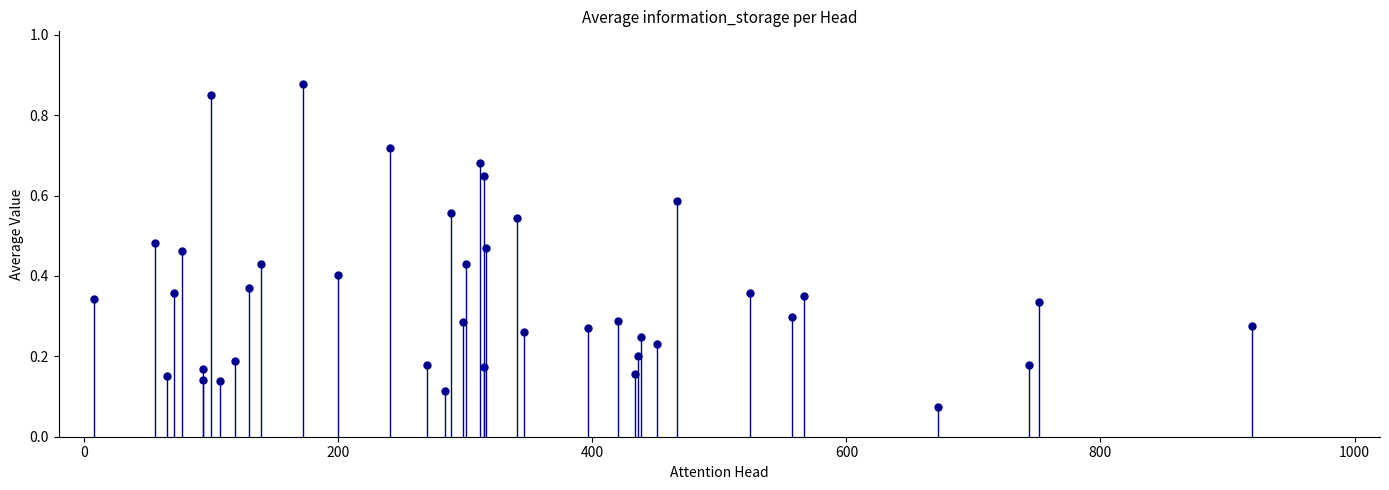

What is the range of X values (max minus min)?

911.0